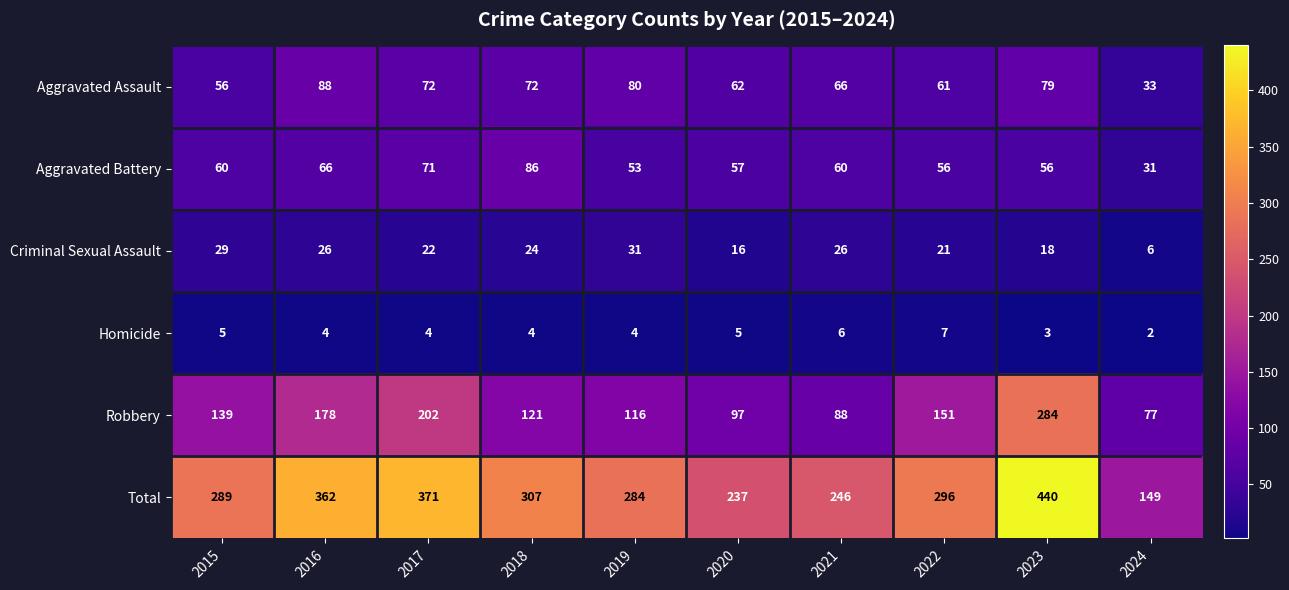

What is the spread (max minus min) of values at 2024?

147